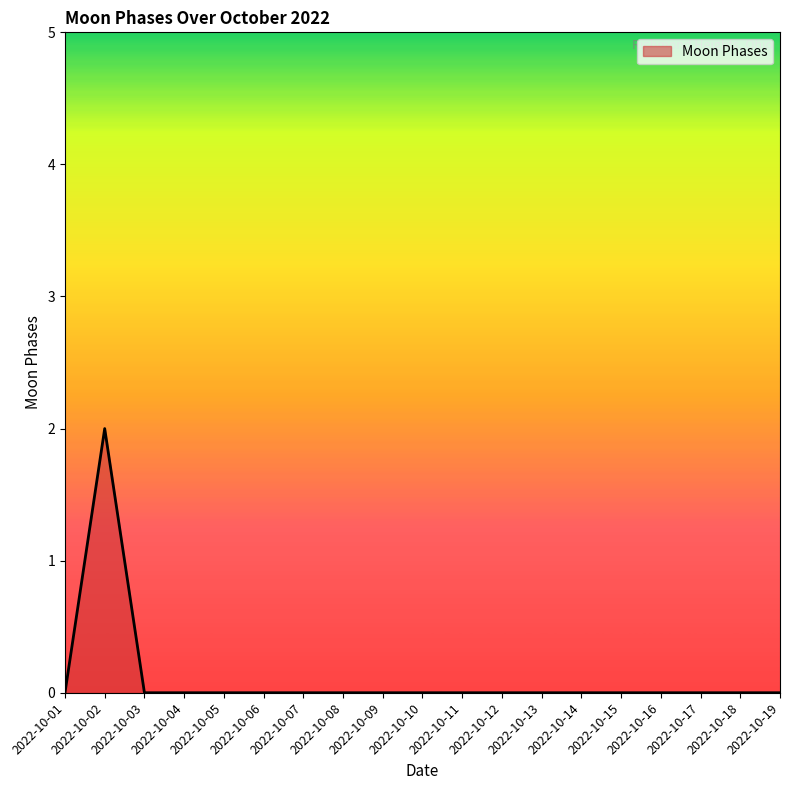

True or false: the data has more than 0 interior local peaks.

True